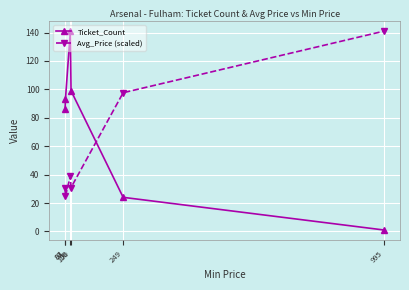

True or false: Ticket_Count has more than 2 points higher than both neighbors.

False